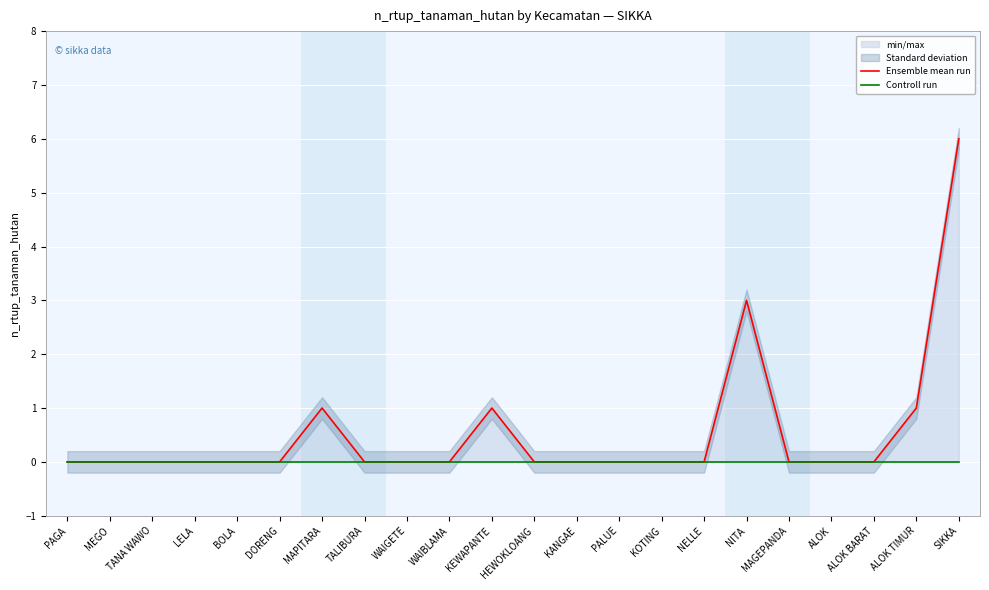

What is the difference between the Ensemble mean run values at LELA and NITA?

3